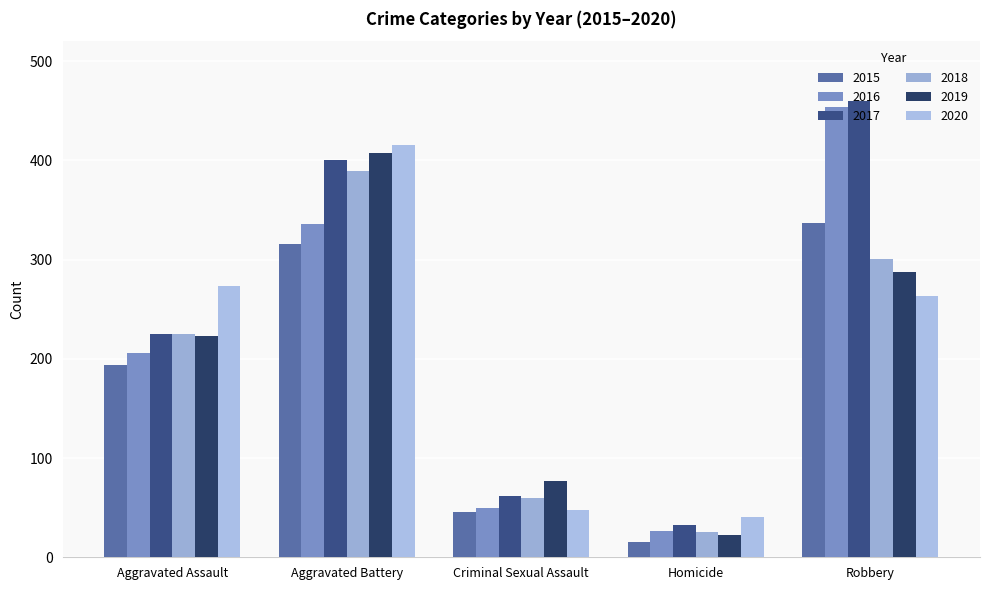

Is it true that 2019 equals 53 at Aggravated Assault?

False